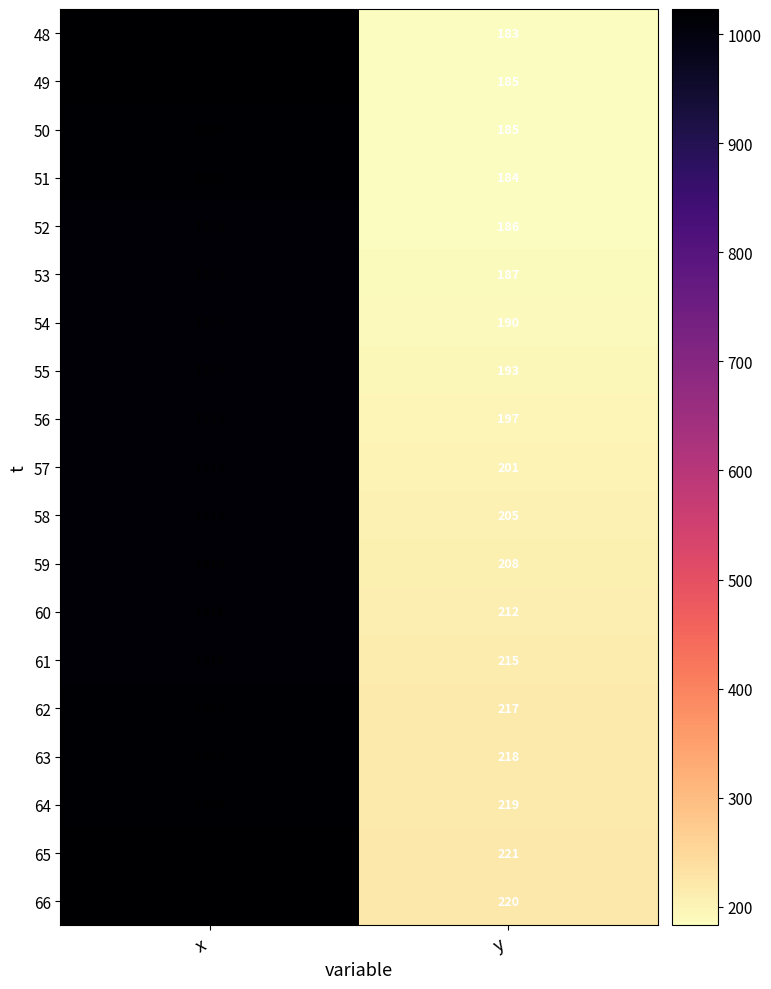

Which category has the lowest value across all series?

y